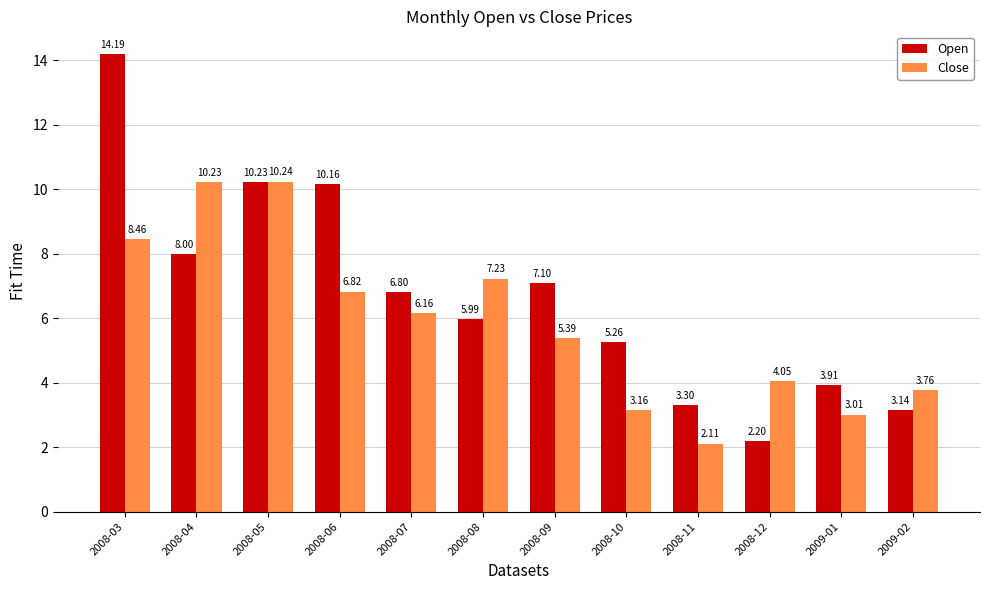

Does the chart contain stacked bars?

No